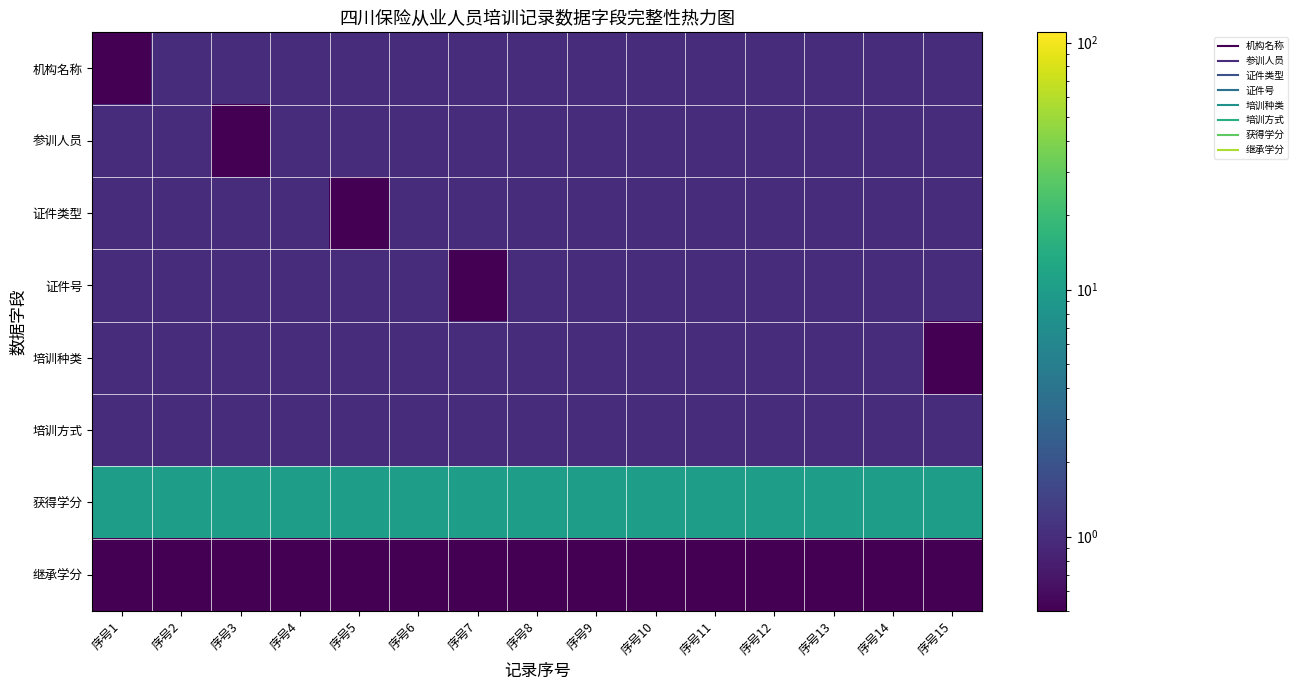

What is the difference between the highest and lowest values at 序号7?

9.5